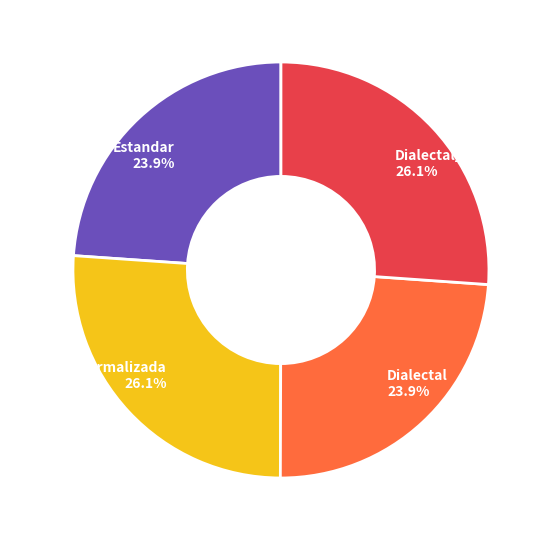

Approximately how many times larger is the value at Dialectal 23.9% compared to Dialectal_normalizada 26.1%?

0.9